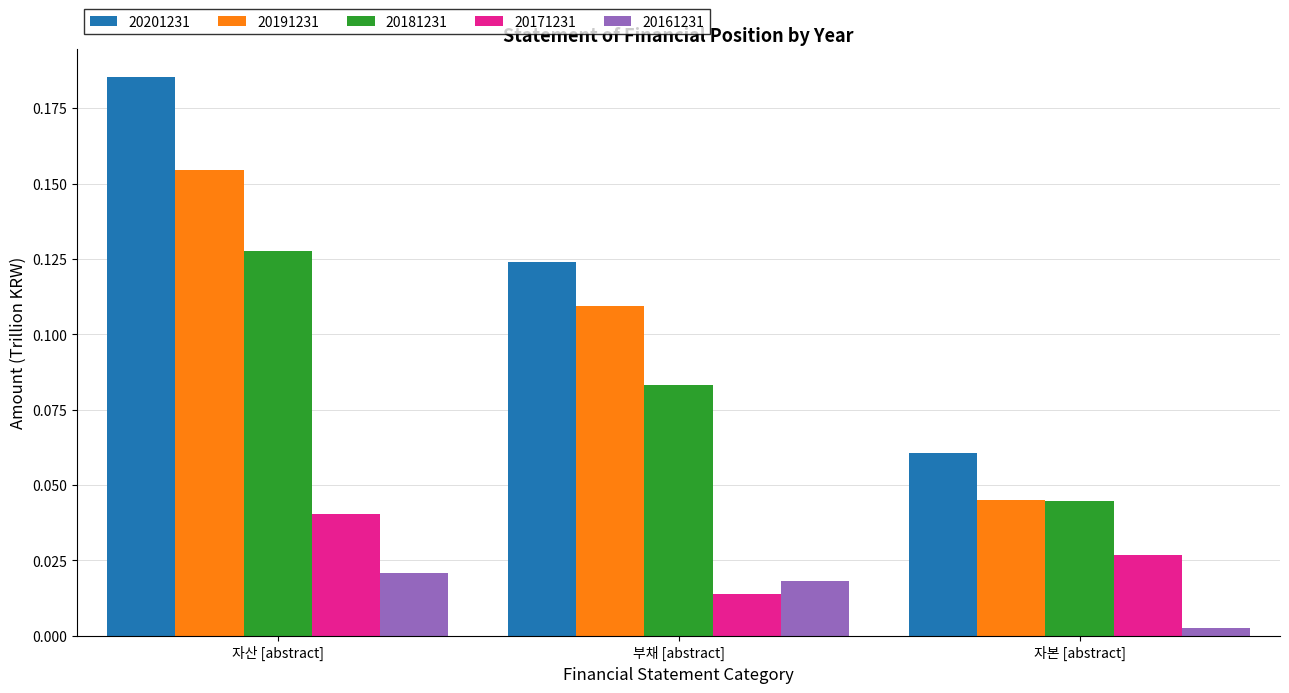

Which series has the largest range (max minus min)?

20201231